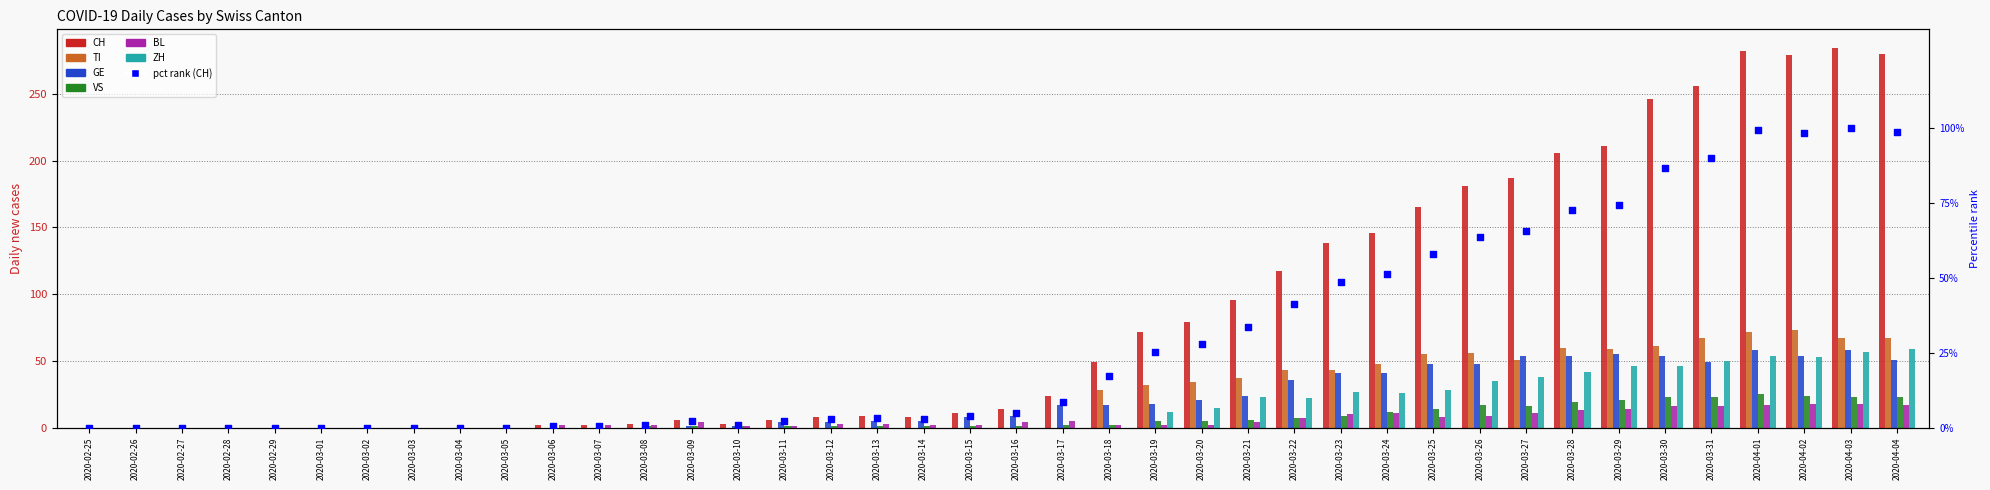

What are all the series names shown in the legend?

CH, TI, GE, VS, BL, ZH